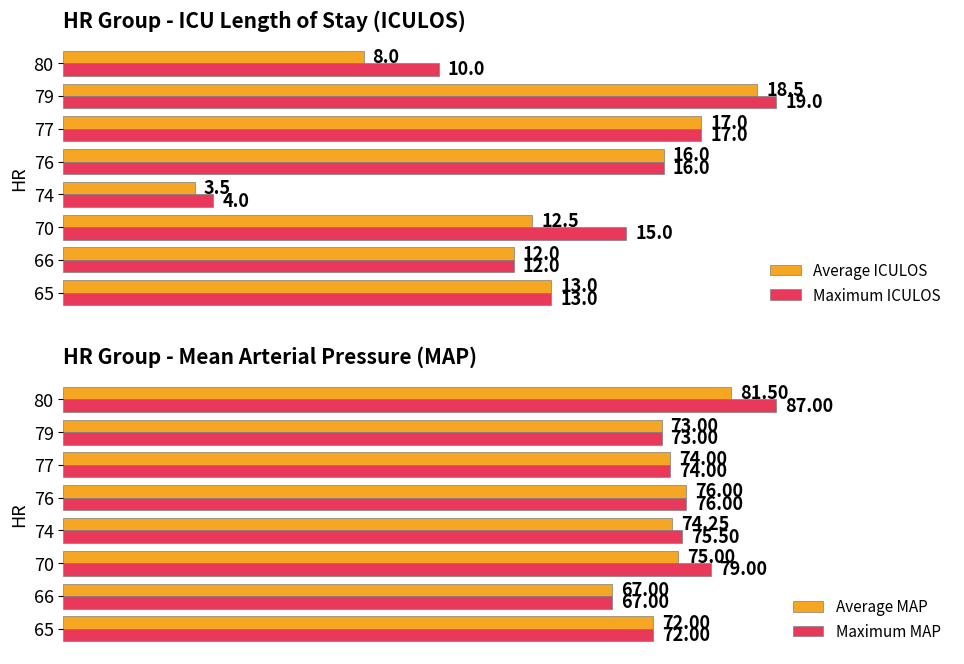

At how many categories does at least one series exceed 36?

8